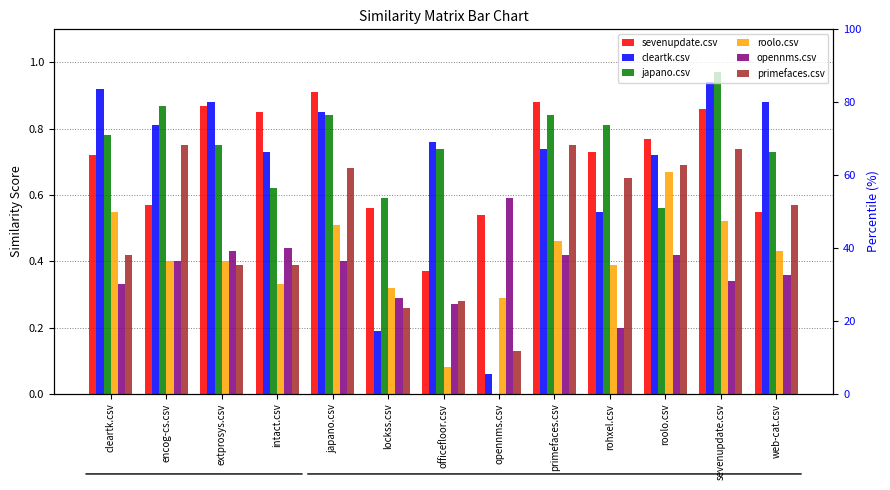

Are the bars grouped side by side (vs. stacked)?

Yes